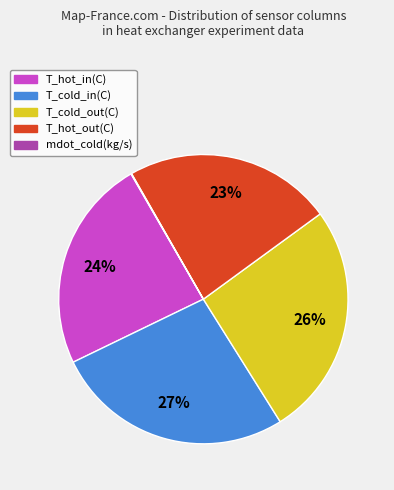

To the nearest percent, what is the combined percentage of T_hot_in(C) and T_cold_in(C)?

51%